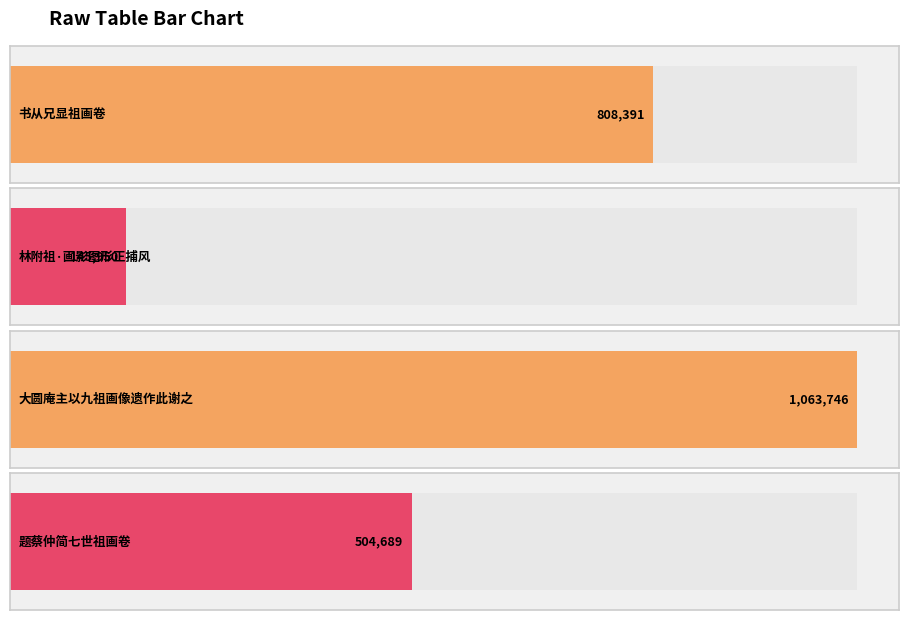

The chart shows a value of 213192 at 题蔡仲简七世祖画卷. True or false?

False